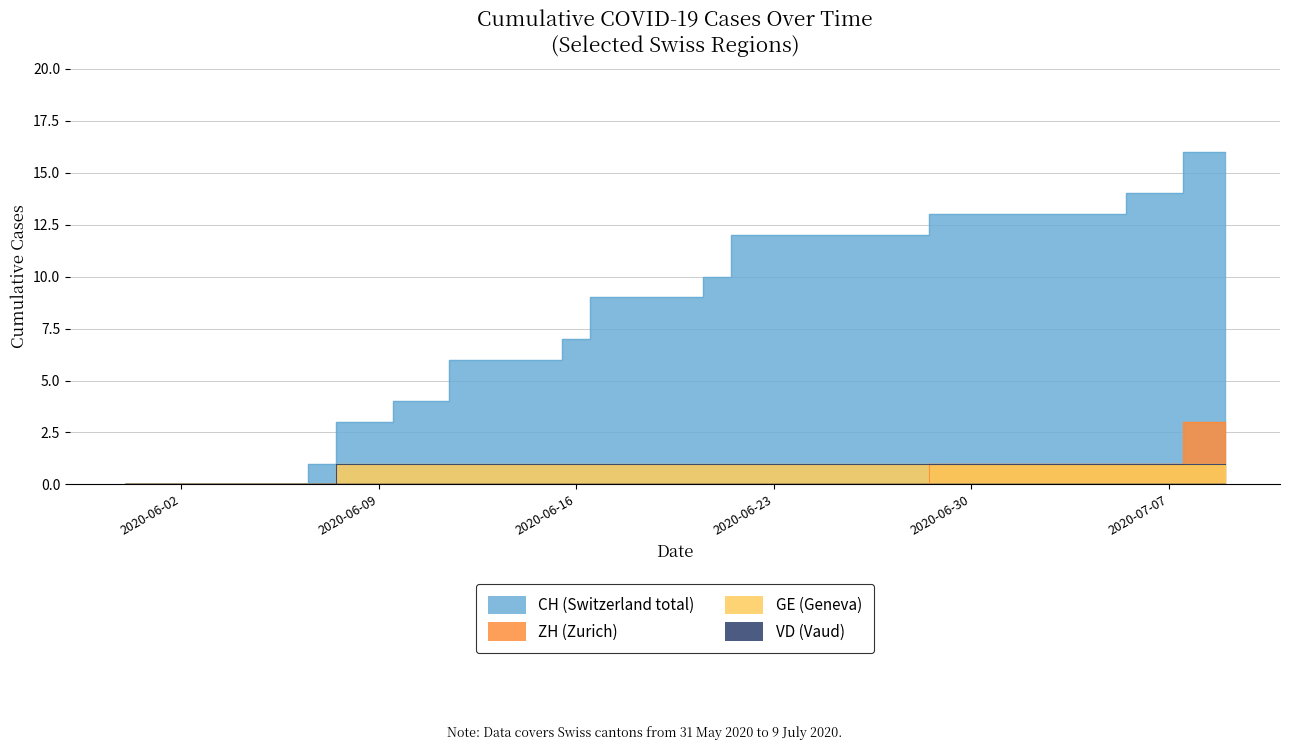

The CH series shows 21 at 2020-06-23. True or false?

False